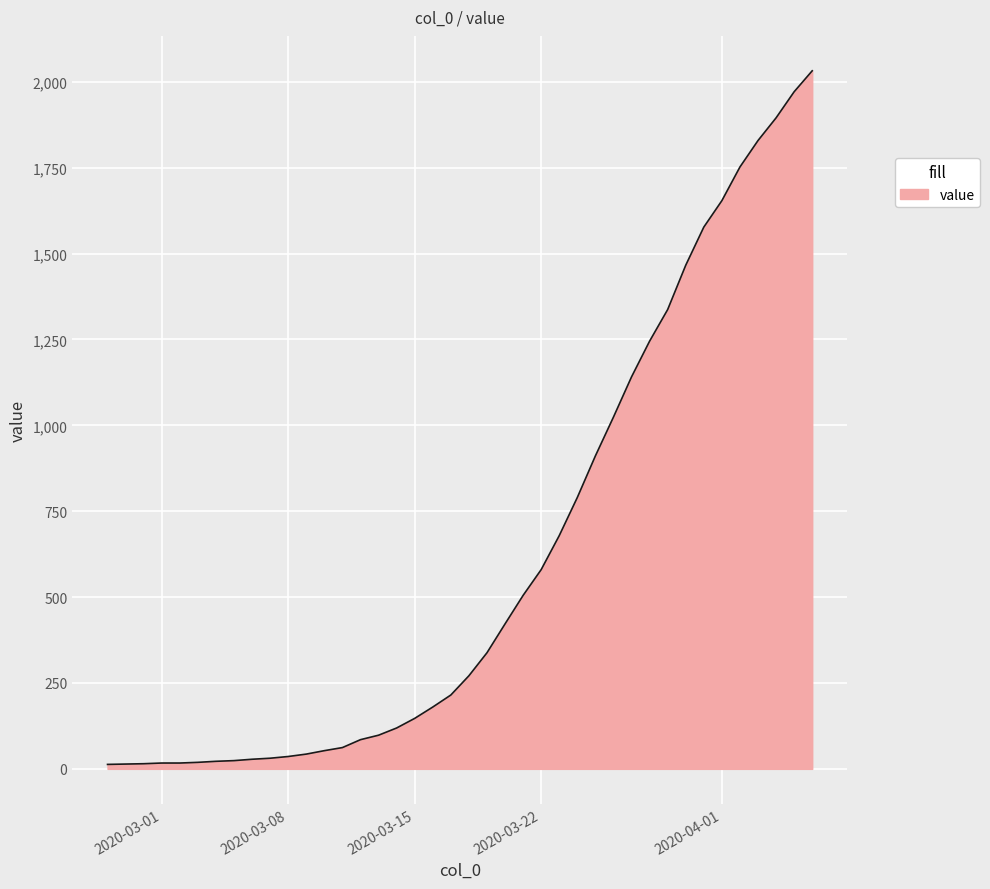

What is the maximum value shown in the chart?

2032